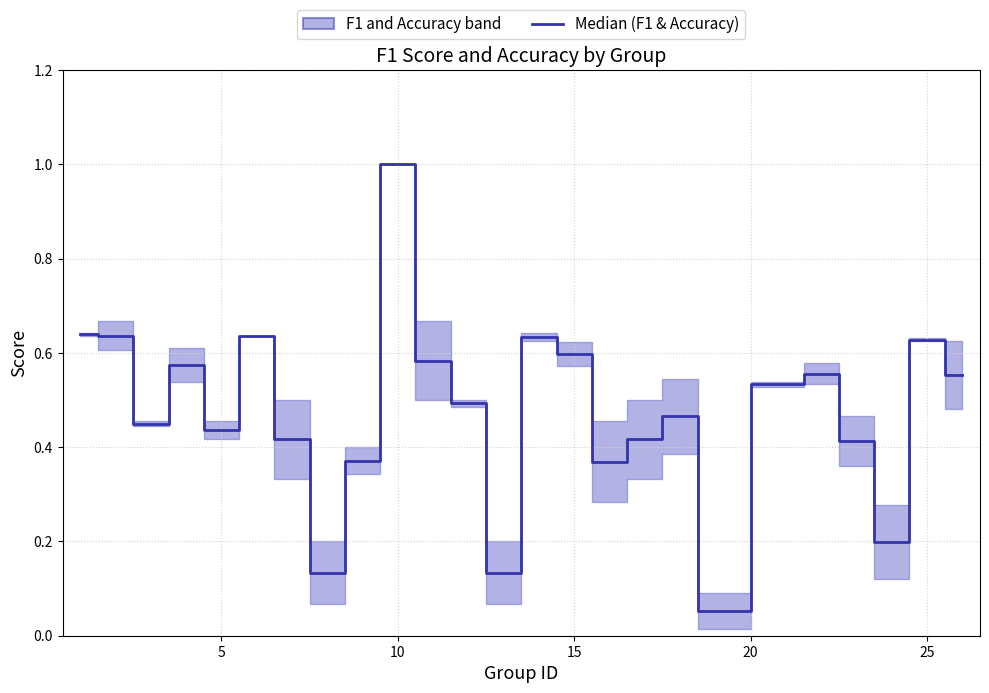

True or false: there are more than 2 points higher than both neighbors.

True